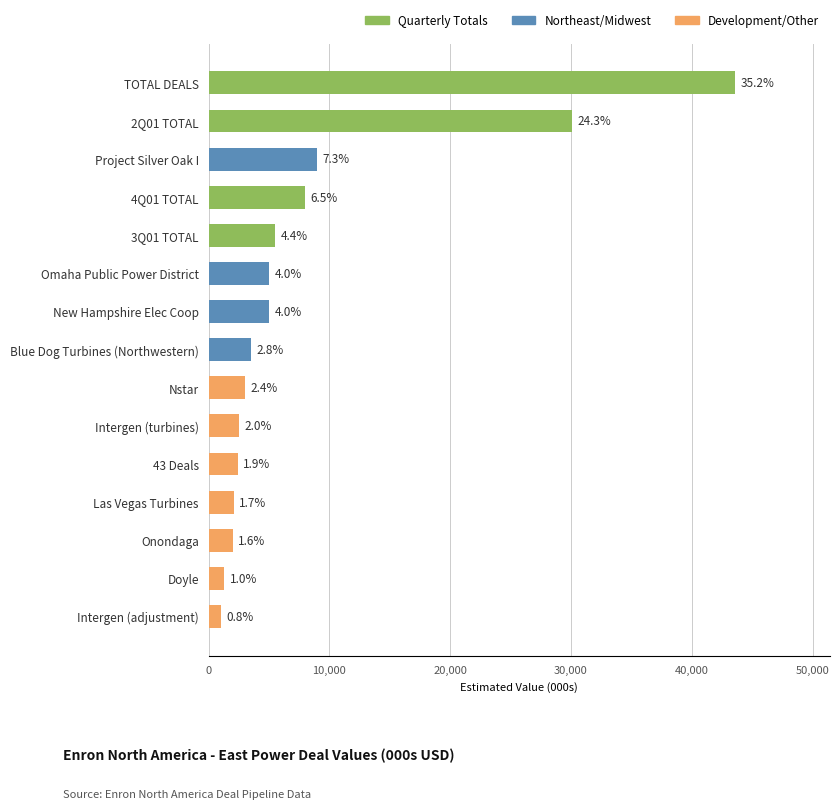

What is the difference between the values at Intergen (adjustment) and 43 Deals?

1404